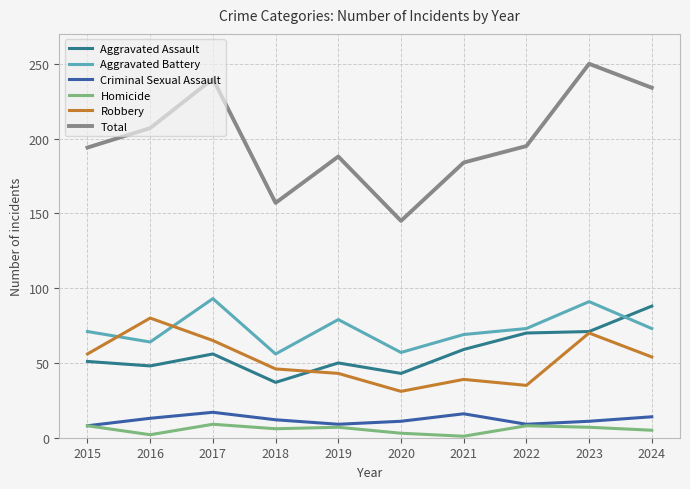

True or false: Total and Criminal Sexual Assault intersect in this chart.

False